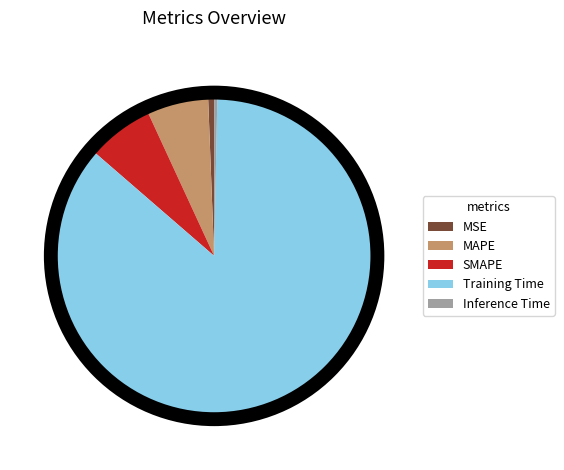

Which has a higher value, Training Time or MAPE?

Training Time